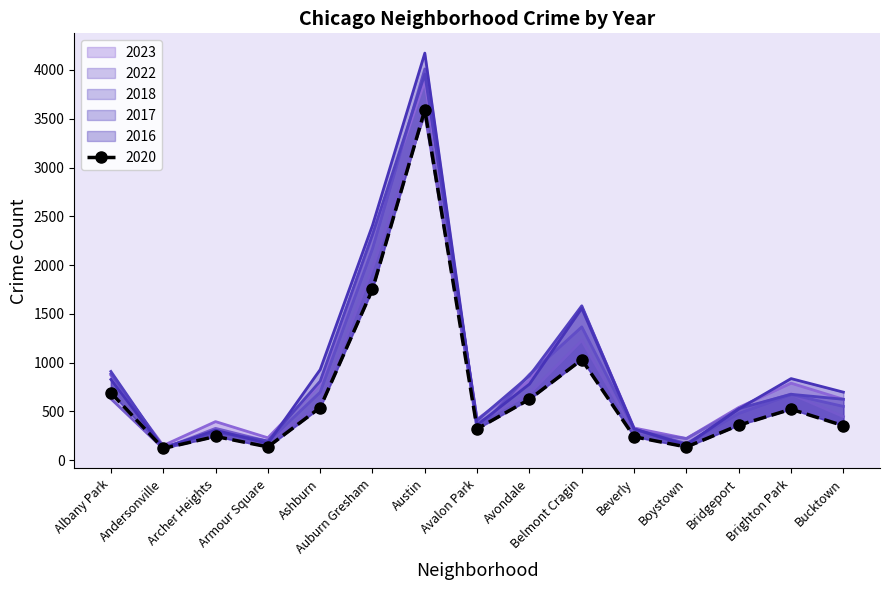

Where is 2018 nearest to the value 2071?

Auburn Gresham